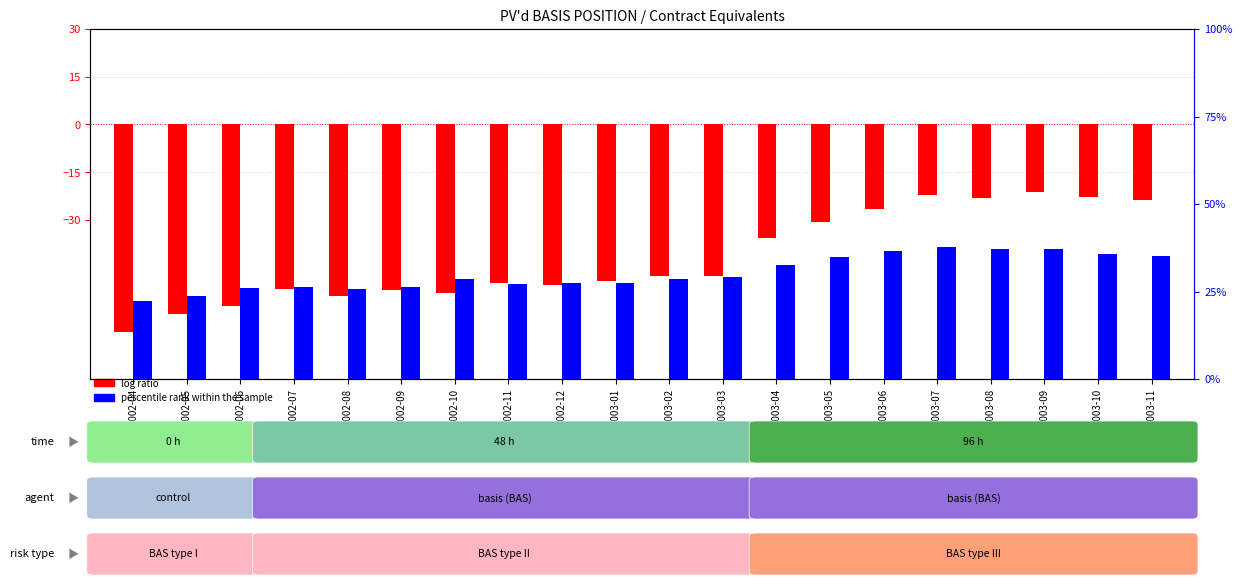

What is the minimum value for percentile rank within the sample?

22.1